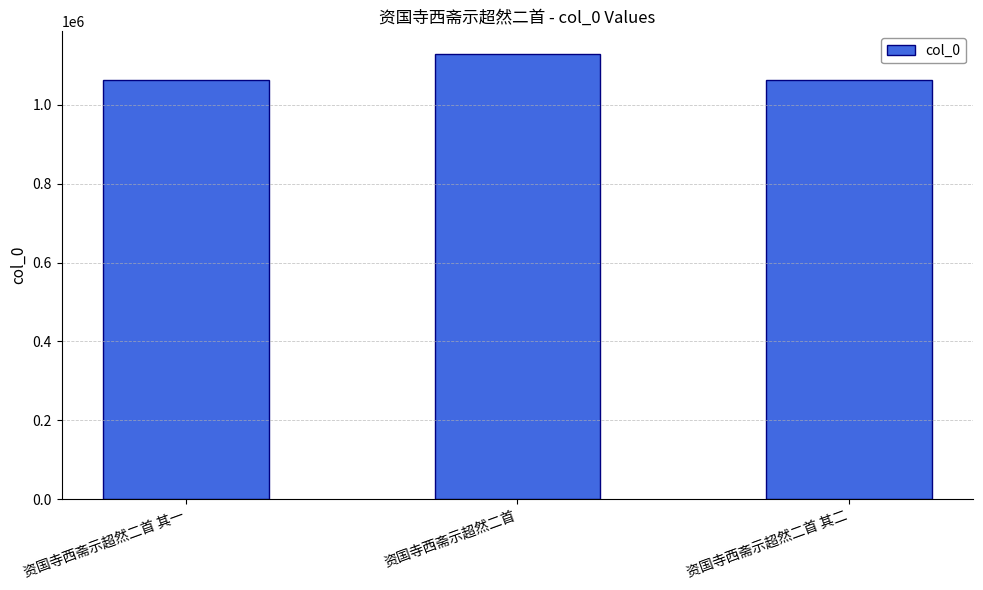

True or false: the data shows 680340 at 资国寺西斋示超然二首 其二.

False